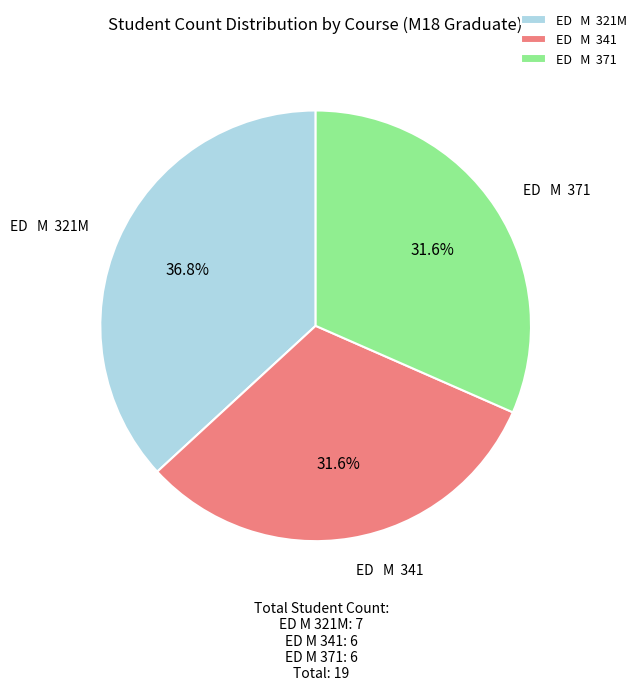

What is the ratio of the value at ED M 371 to the value at ED M 321M?

0.9